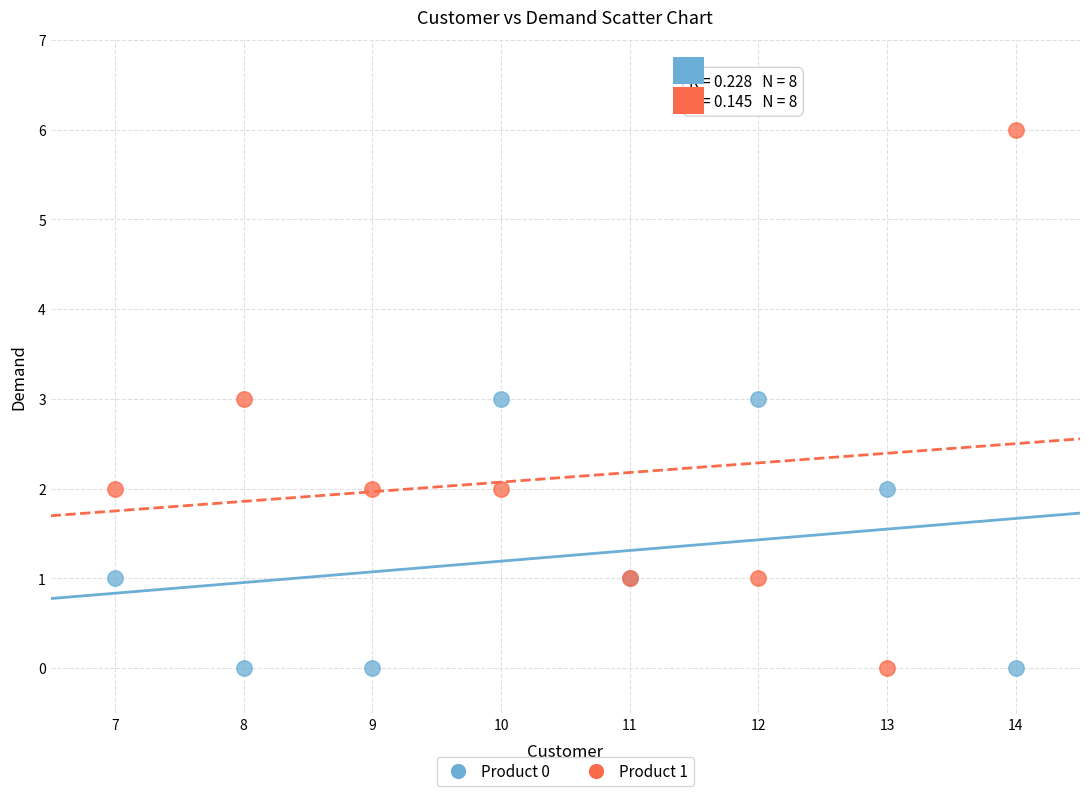

Which series has the largest Y range (max minus min)?

Product 1